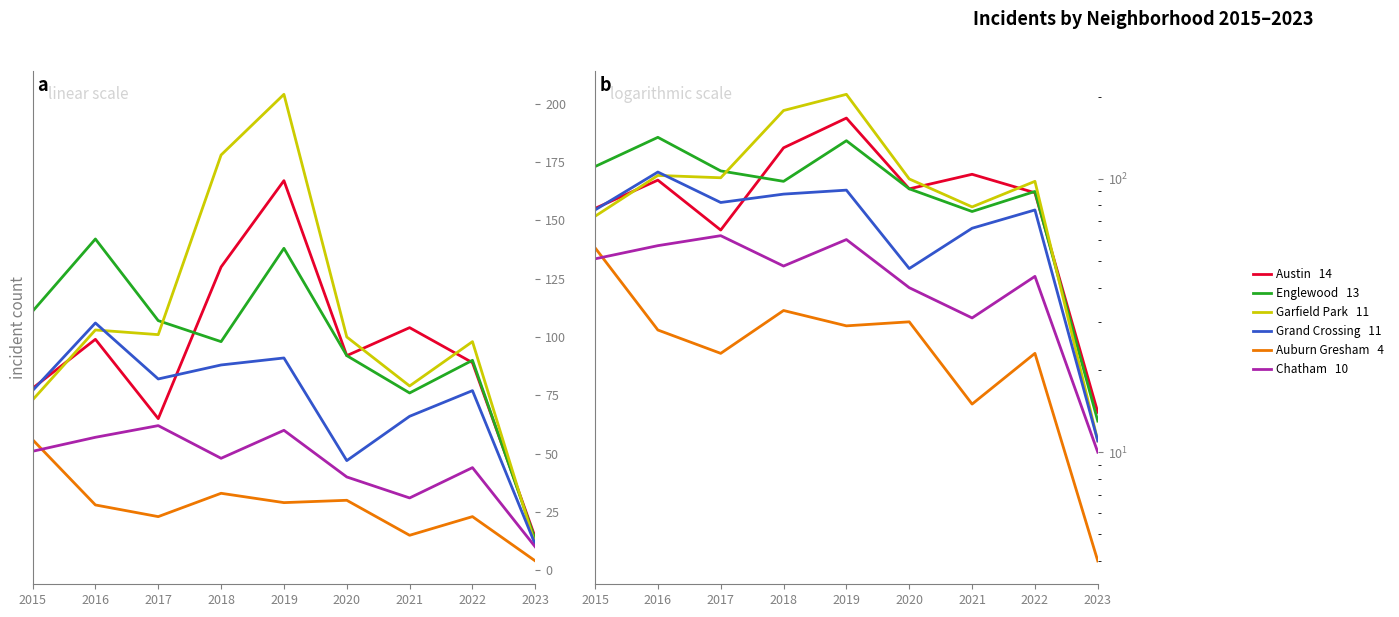

True or false: Austin and Auburn Gresham intersect in this chart.

False